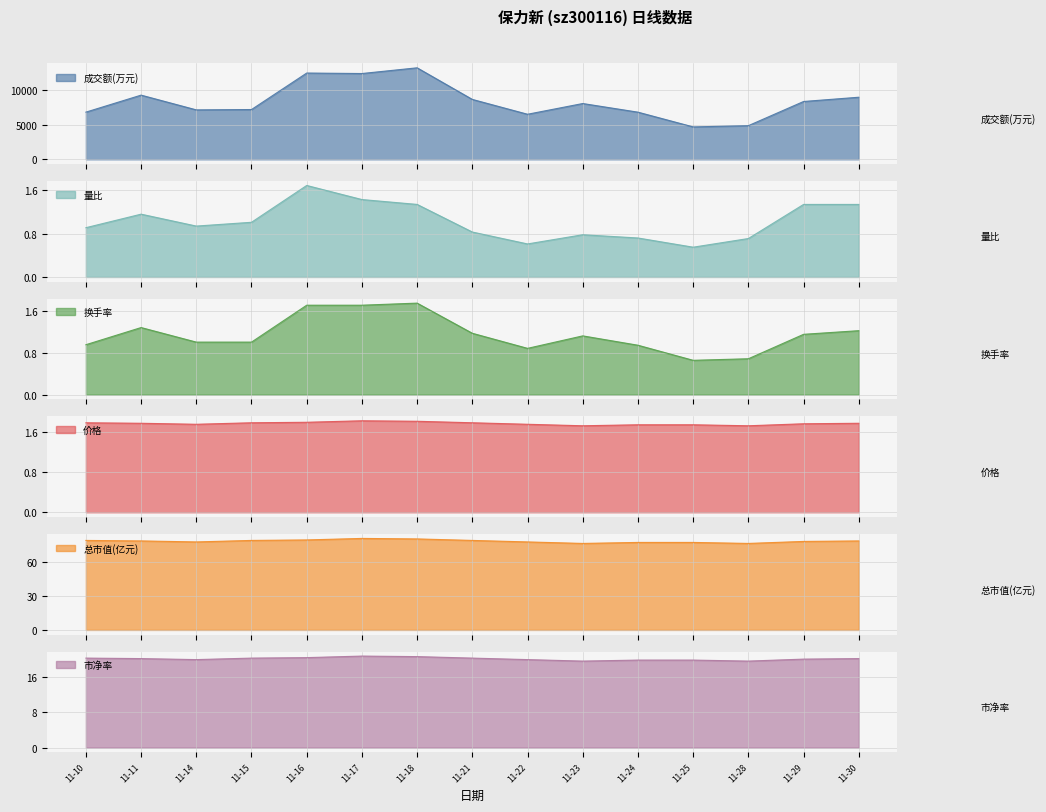

What is the difference between the maximum and minimum values in the 价格 series?

0.1